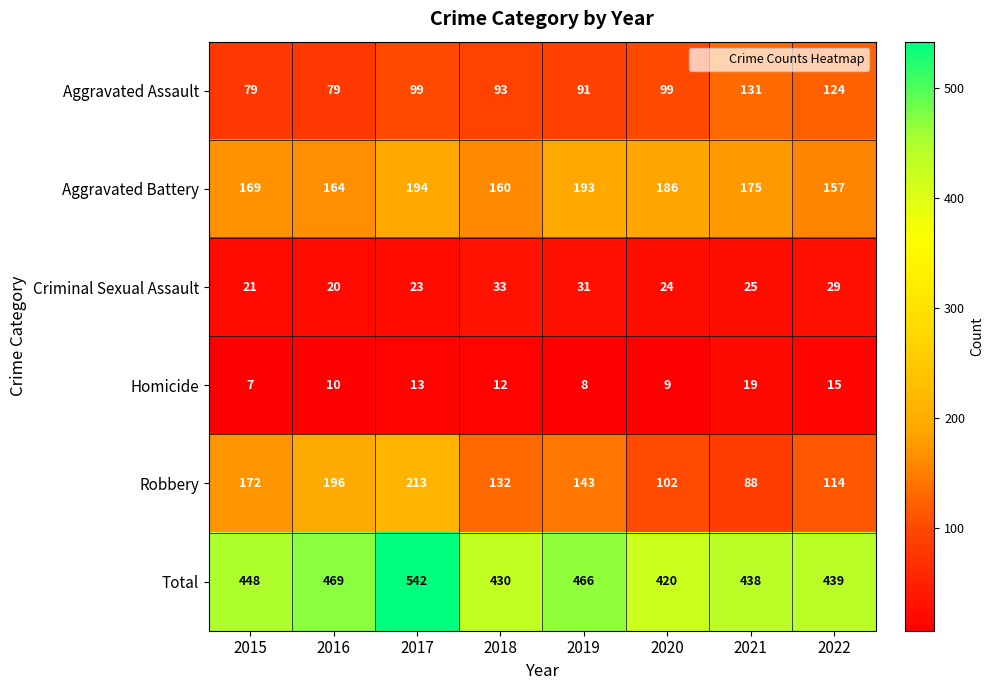

What is the difference between the maximum and minimum values in the Criminal Sexual Assault series?

13